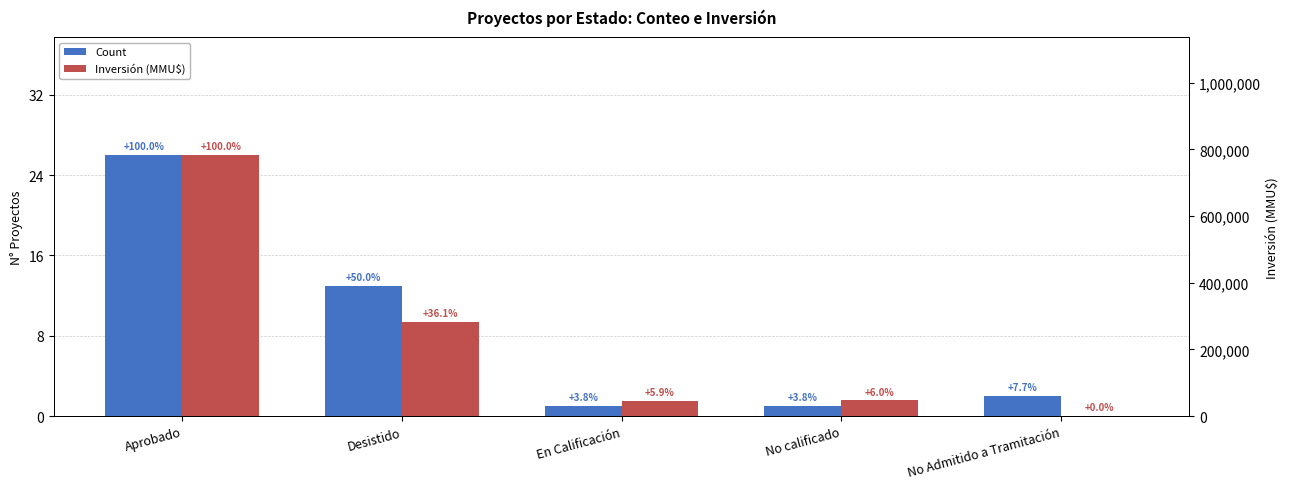

Rank the series at En Calificación from highest to lowest value.

Inversión (MMU$), Count